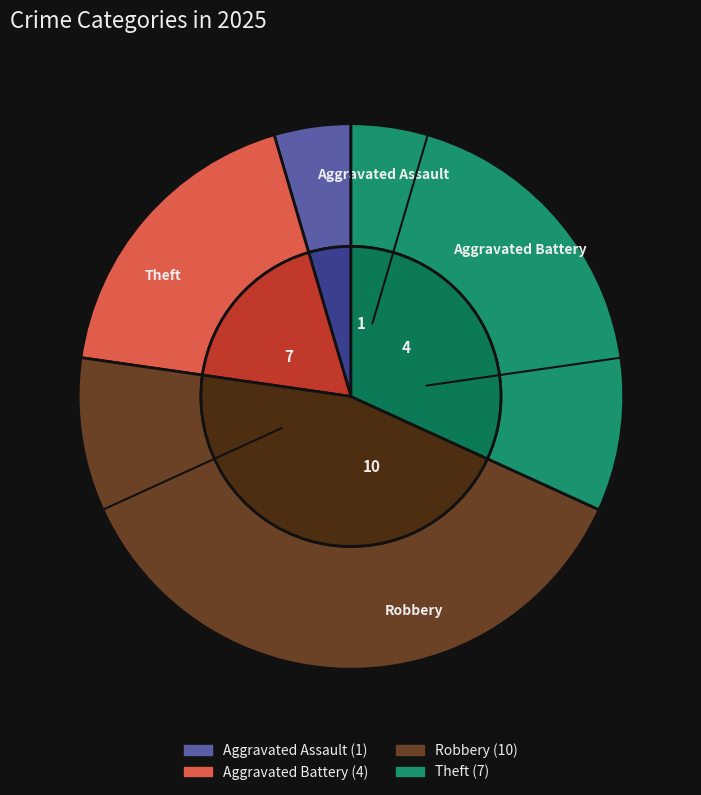

Is it true that Theft is 18% of the pie?

False